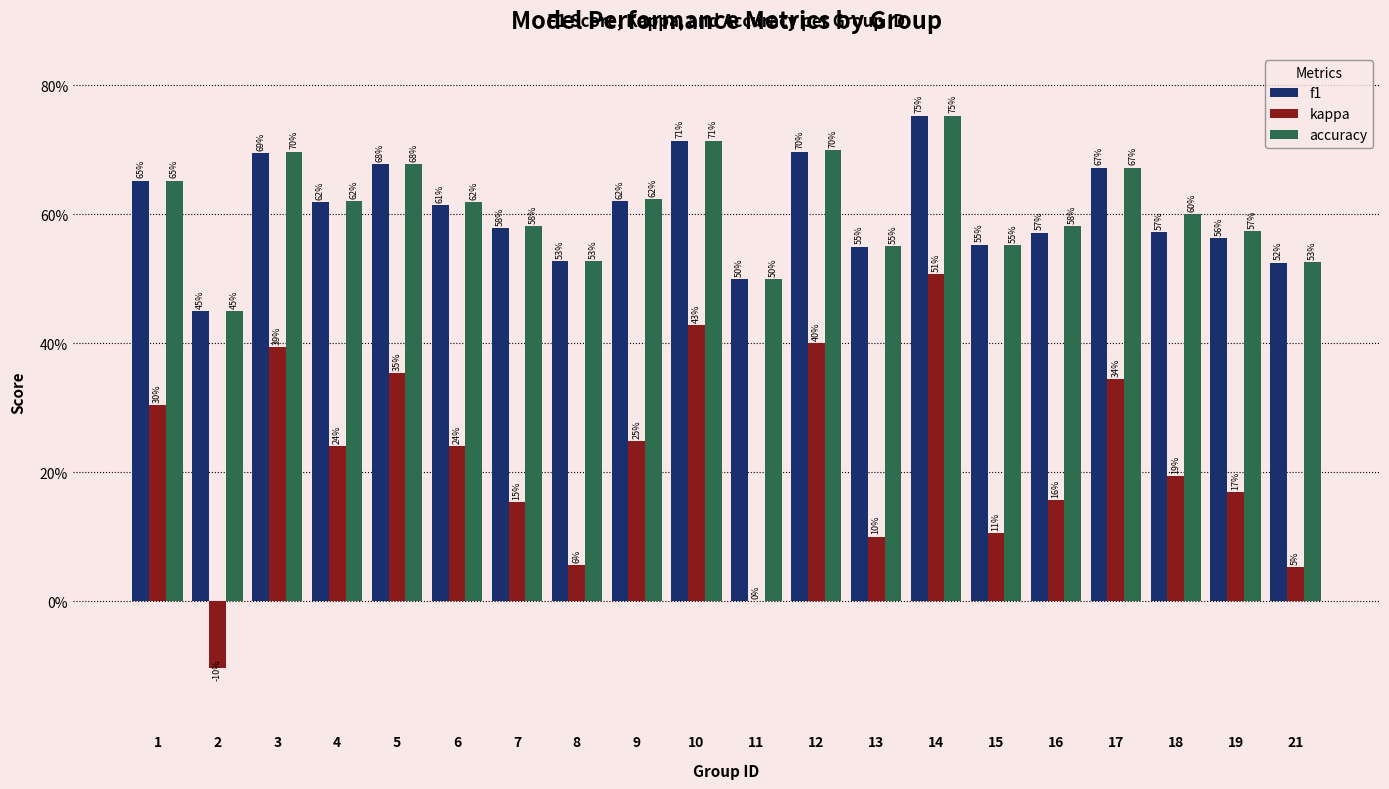

Which series has the widest spread of values?

kappa